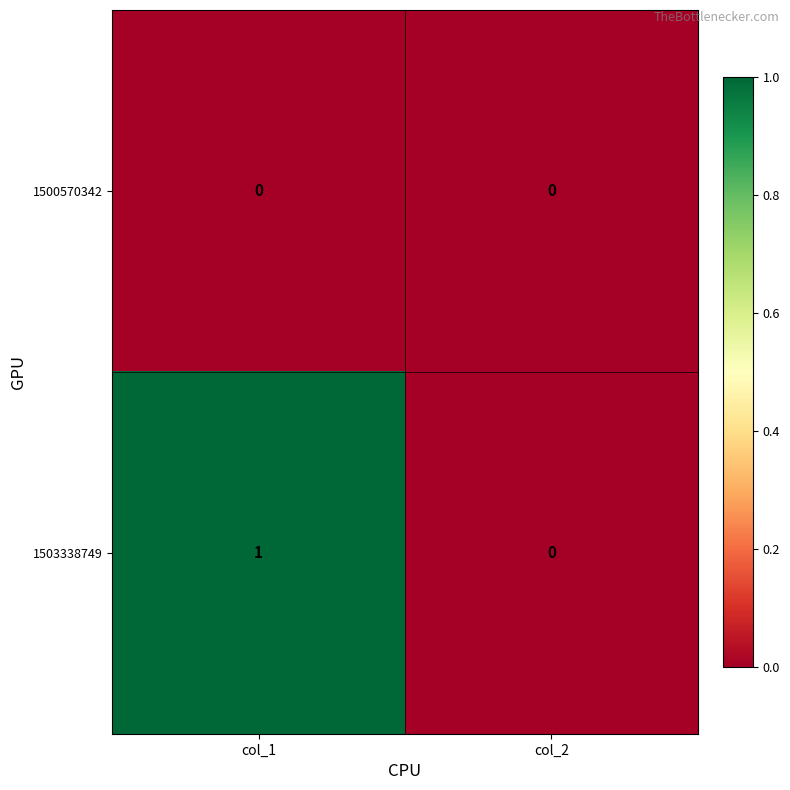

Reading right to left, what are all the values shown in this chart?

1500570342: 0	0
1503338749: 0	1